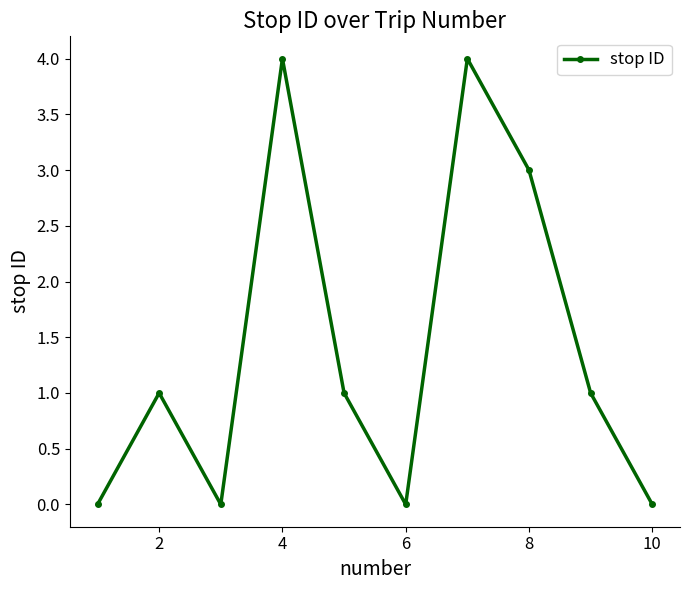

Reading left to right, extract all data points from this chart.

0	1	0	4	1	0	4	3	1	0